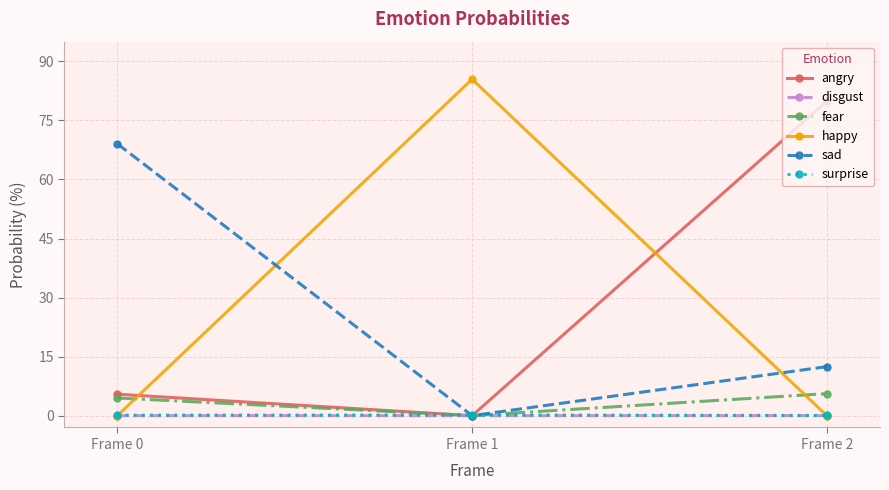

At which category is the sum across all series the highest?

Frame 2